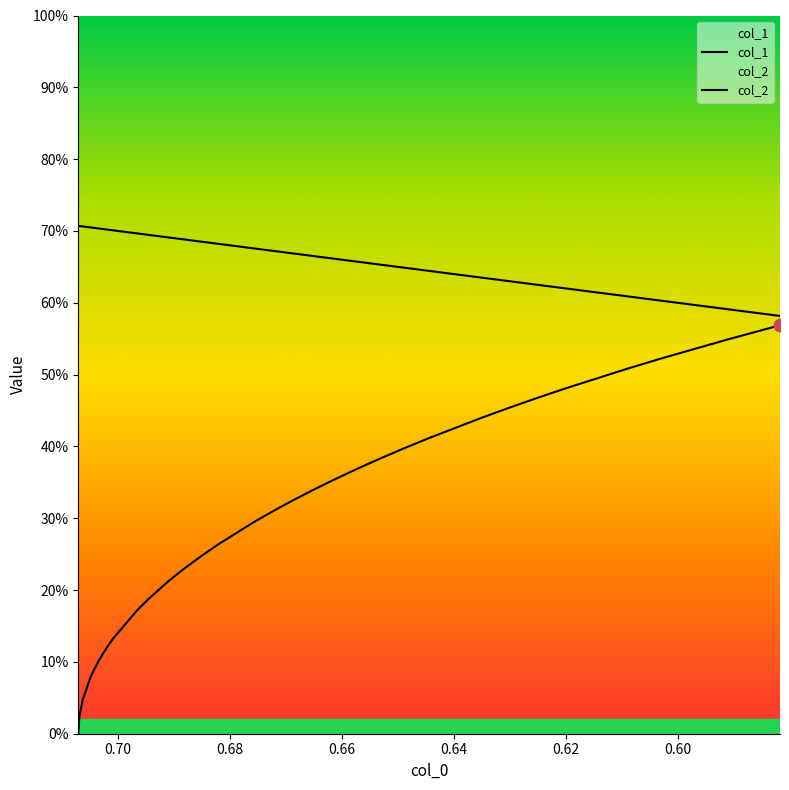

What are all the series names shown in the legend?

col_1, col_2